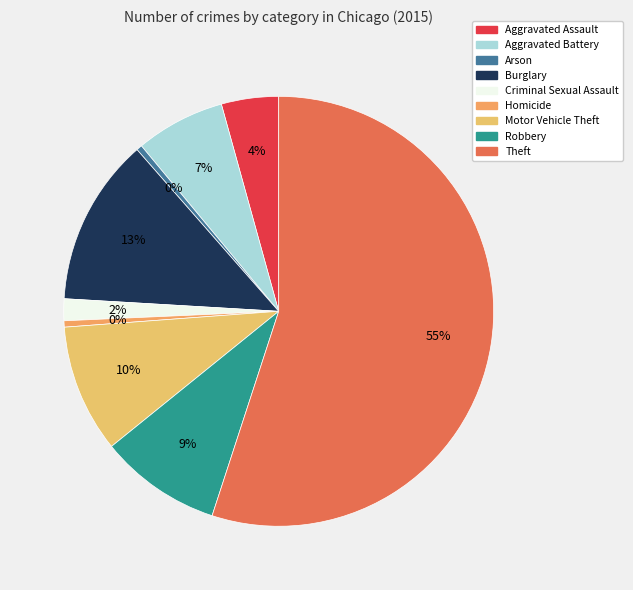

To the nearest percent, what portion does Burglary represent?

13%